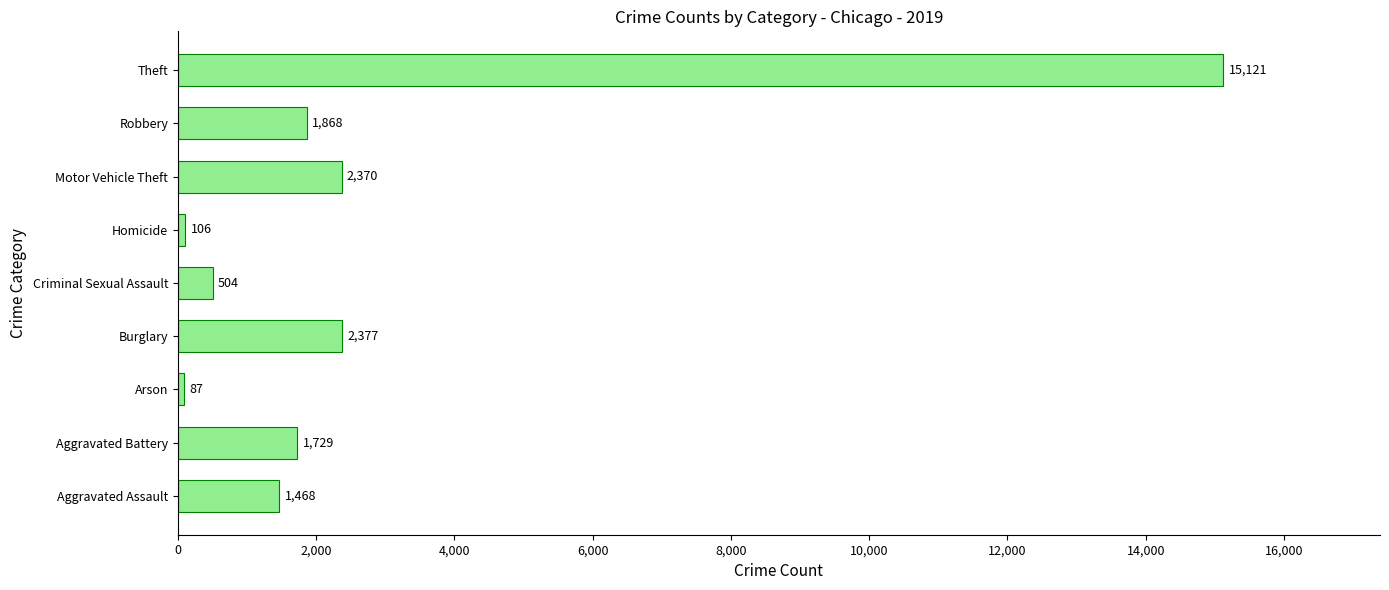

Read the value at Arson, to the nearest 50.

100